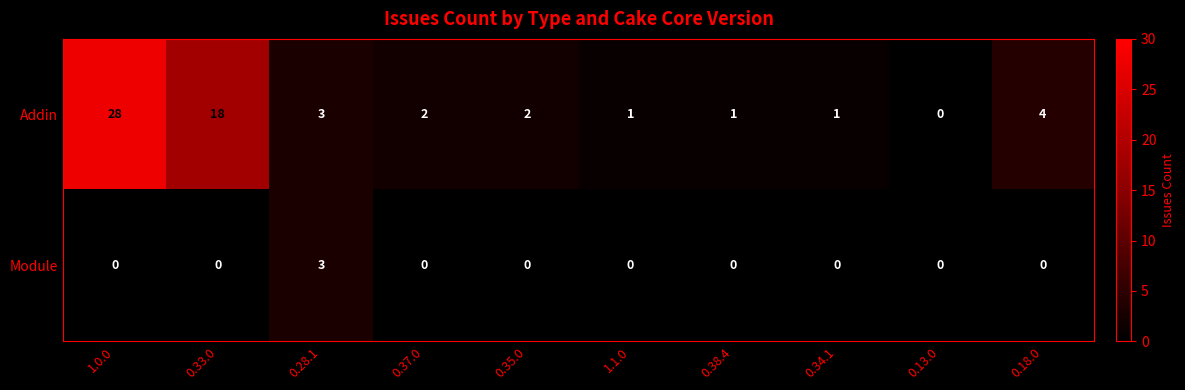

Is the value of Addin at 0.38.4 greater than the value of Module at 0.13.0?

Yes